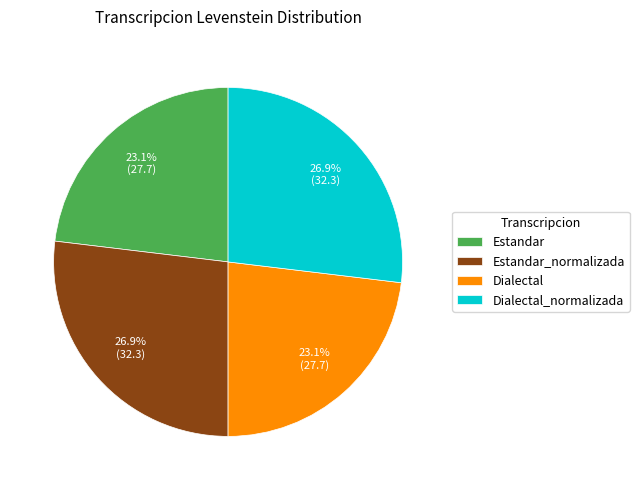

What is the total percentage of Estandar_normalizada and Dialectal?

50.0%